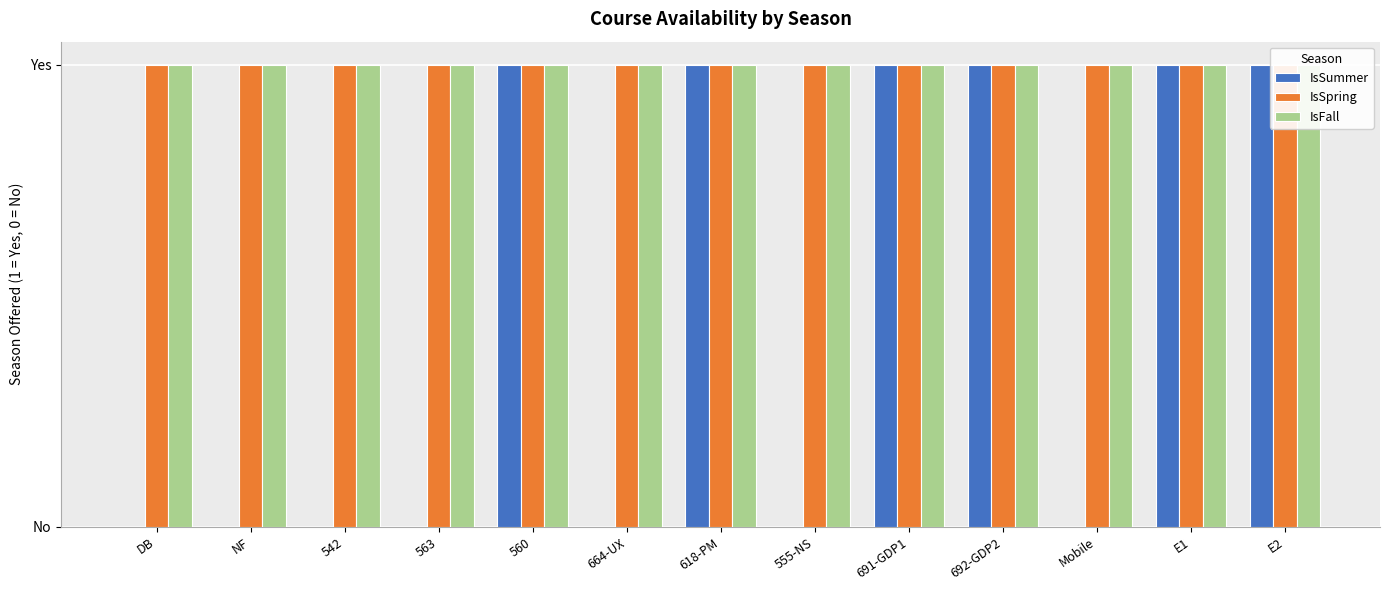

What is the spread (max minus min) of values at 664-UX?

1